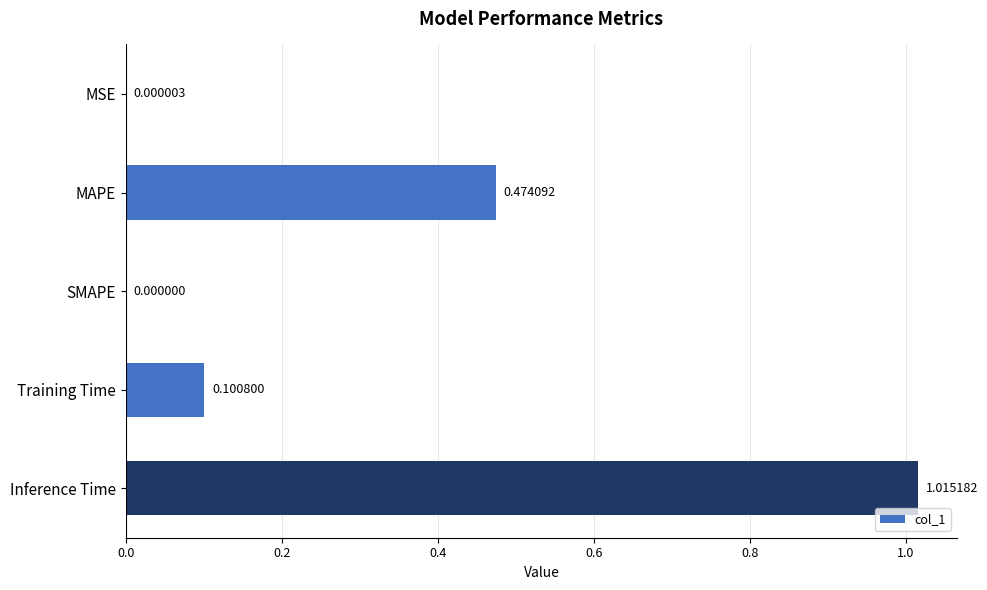

What is the sum of all values?

1.6